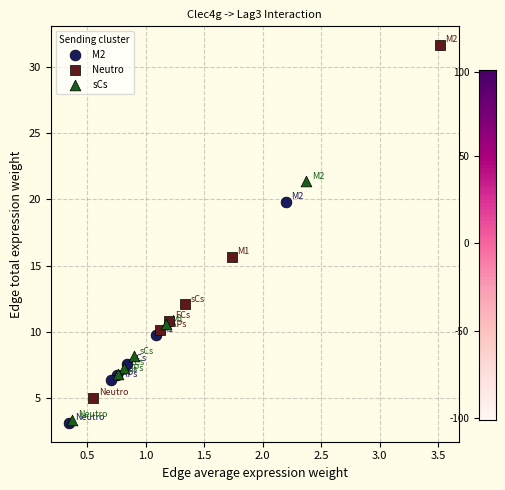

Which series contains the highest Y value?

Neutro